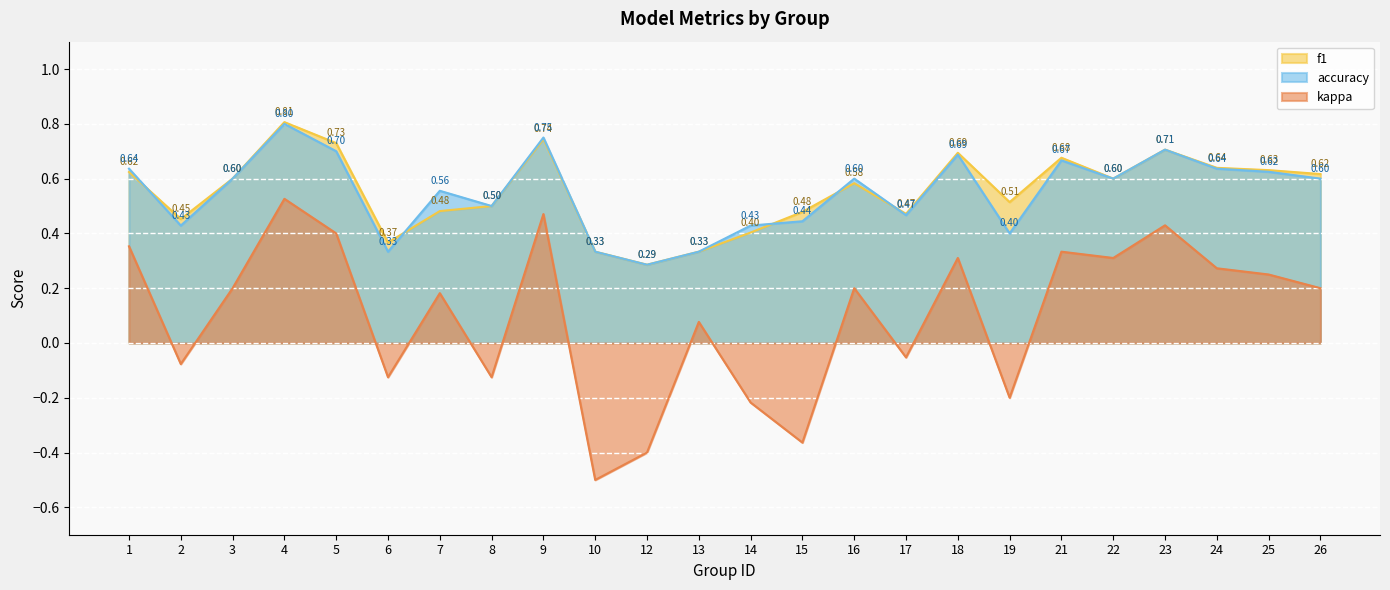

How many positive values does the kappa series have?

15